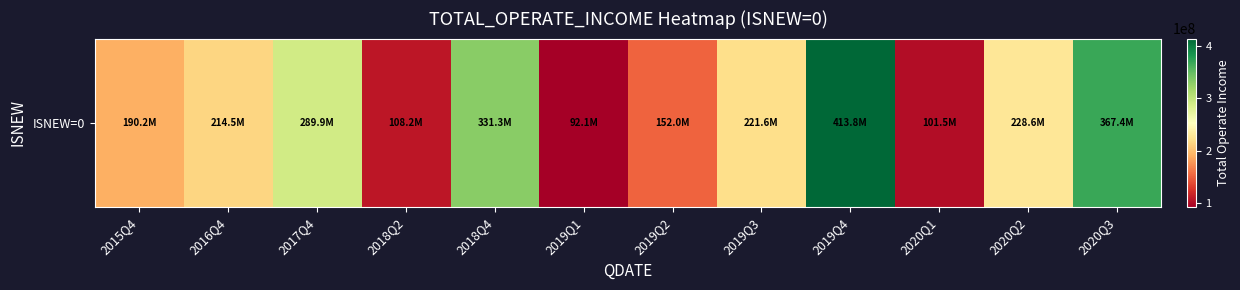

What is the ratio of the value at 2019Q2 to the value at 2016Q4?

0.7